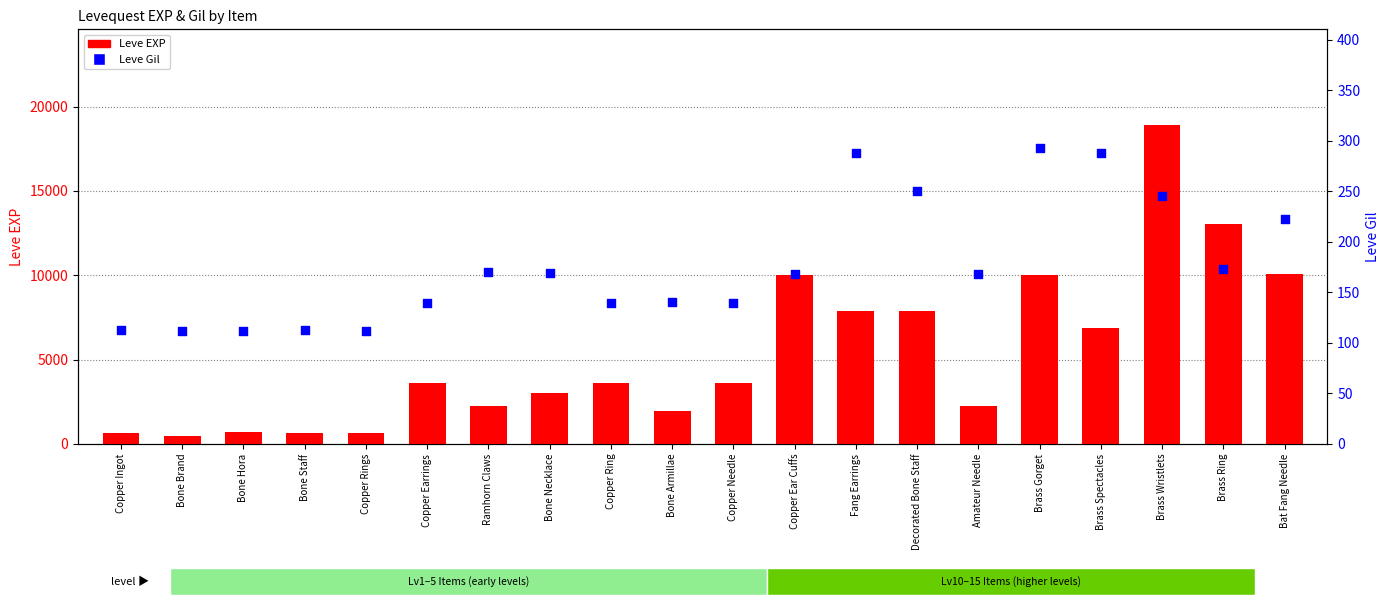

Which series has the largest Y range (max minus min)?

Leve EXP